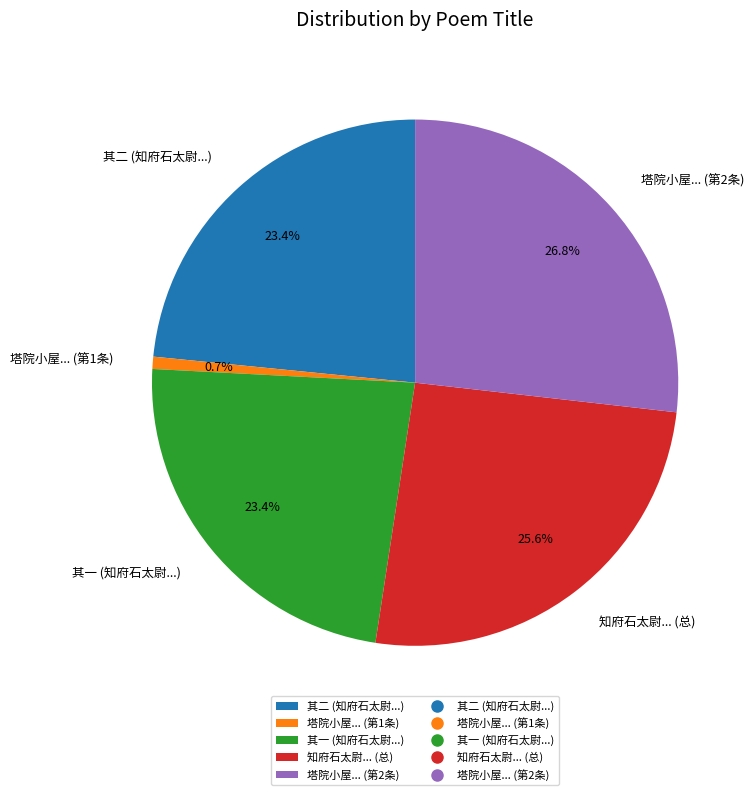

Do 其一 (知府石太尉...) and 知府石太尉... (总) together represent more than half of the pie?

No